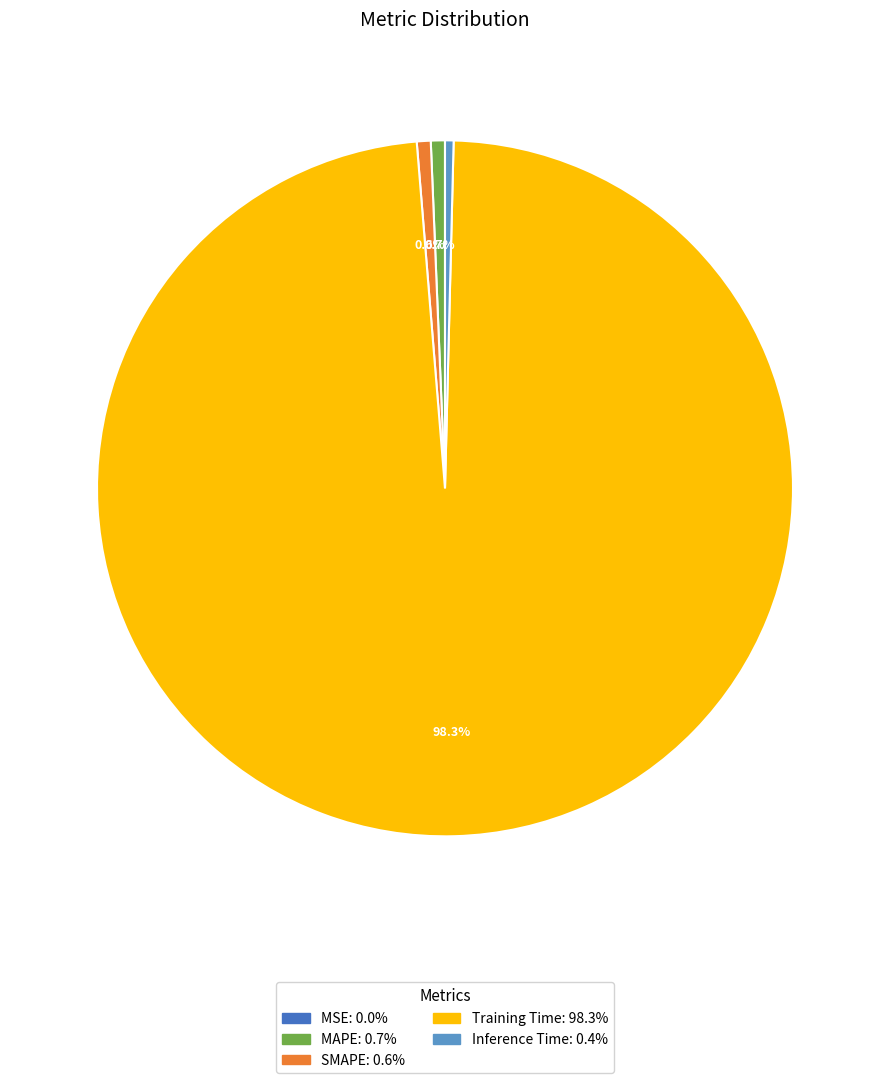

What portion of the pie excludes SMAPE?

99.4%